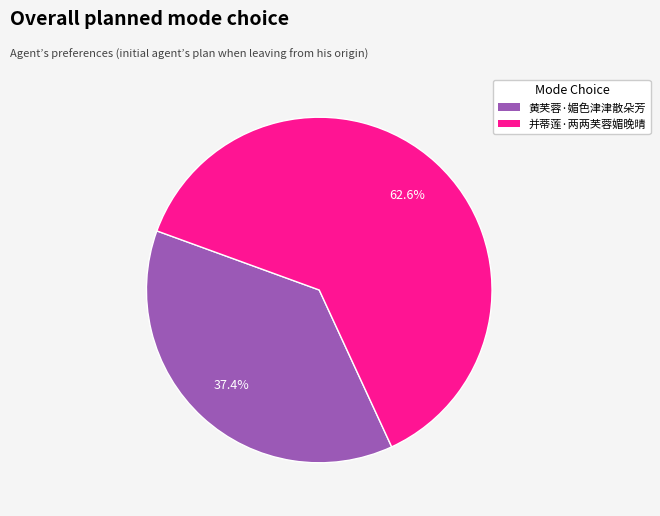

Which has a higher value, 黄芙蓉·媚色津津散朵芳 or 并蒂莲·两两芙蓉媚晚晴?

并蒂莲·两两芙蓉媚晚晴